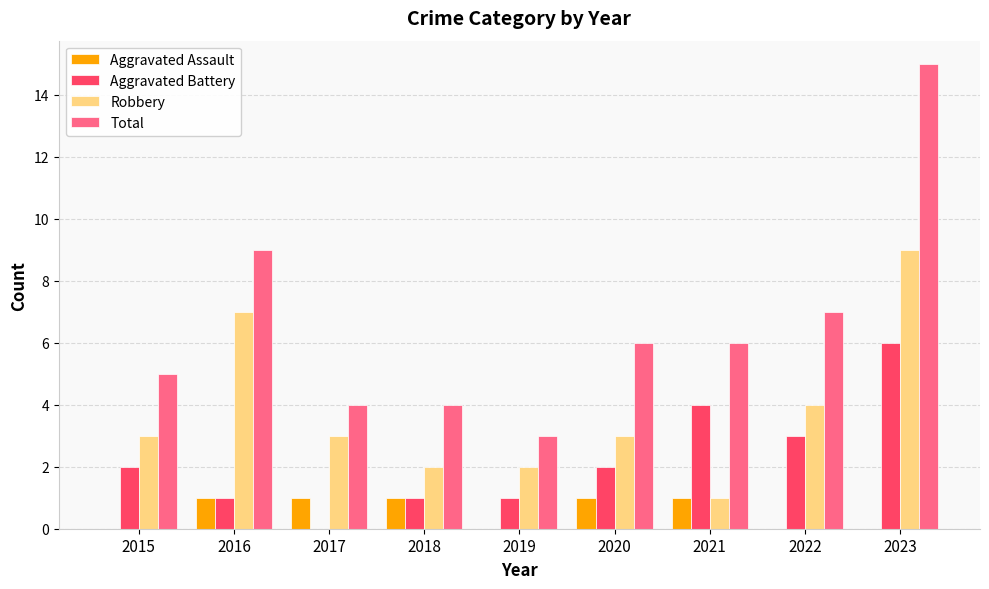

How many distinct data groups are displayed?

4